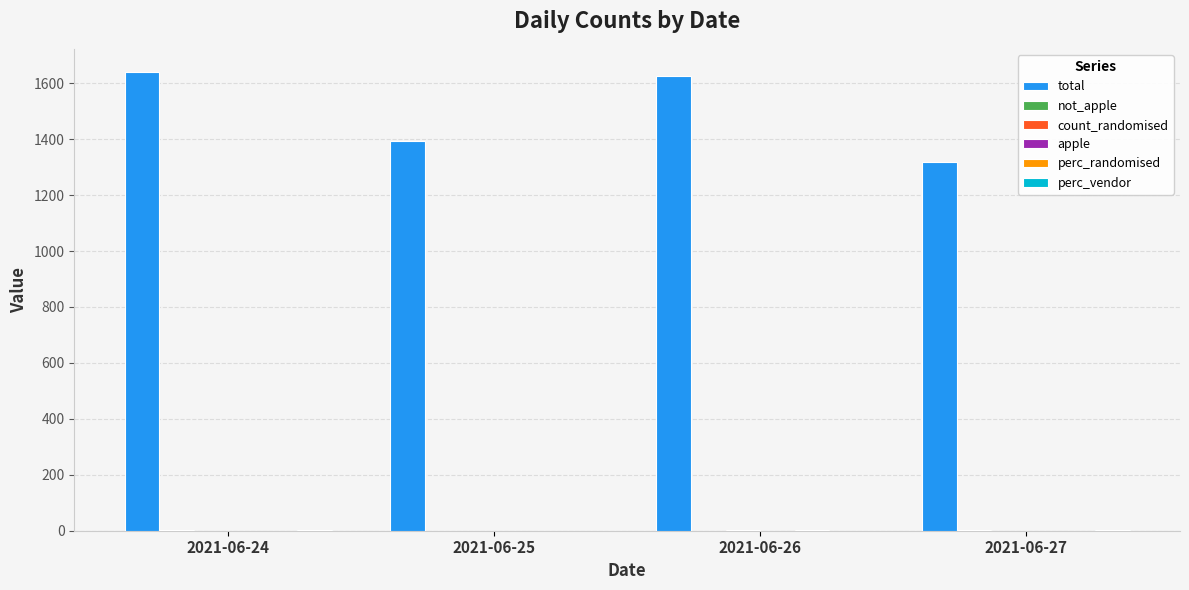

The value of total at 2021-06-24 is 2362. True or false?

False